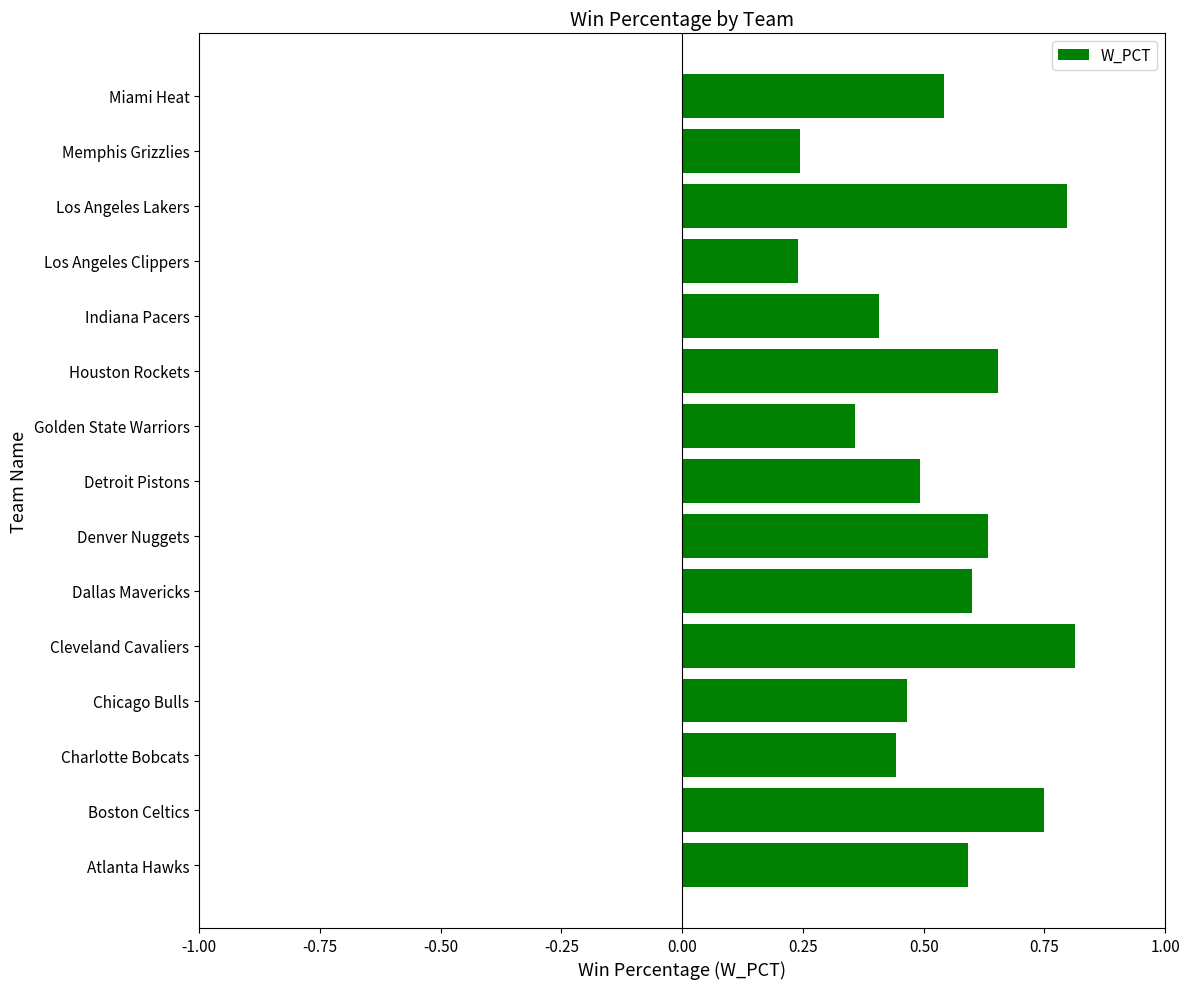

True or false: the data shows 0.9 at Miami Heat.

False